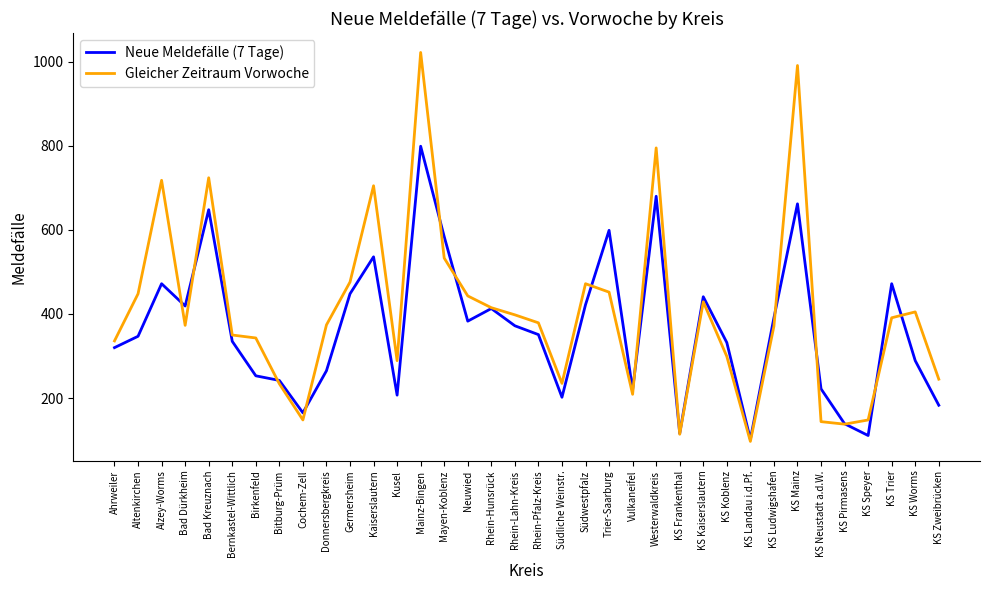

What value does the Neue Meldefälle (7 Tage) series have at KS Neustadt a.d.W., to the nearest 100?

200